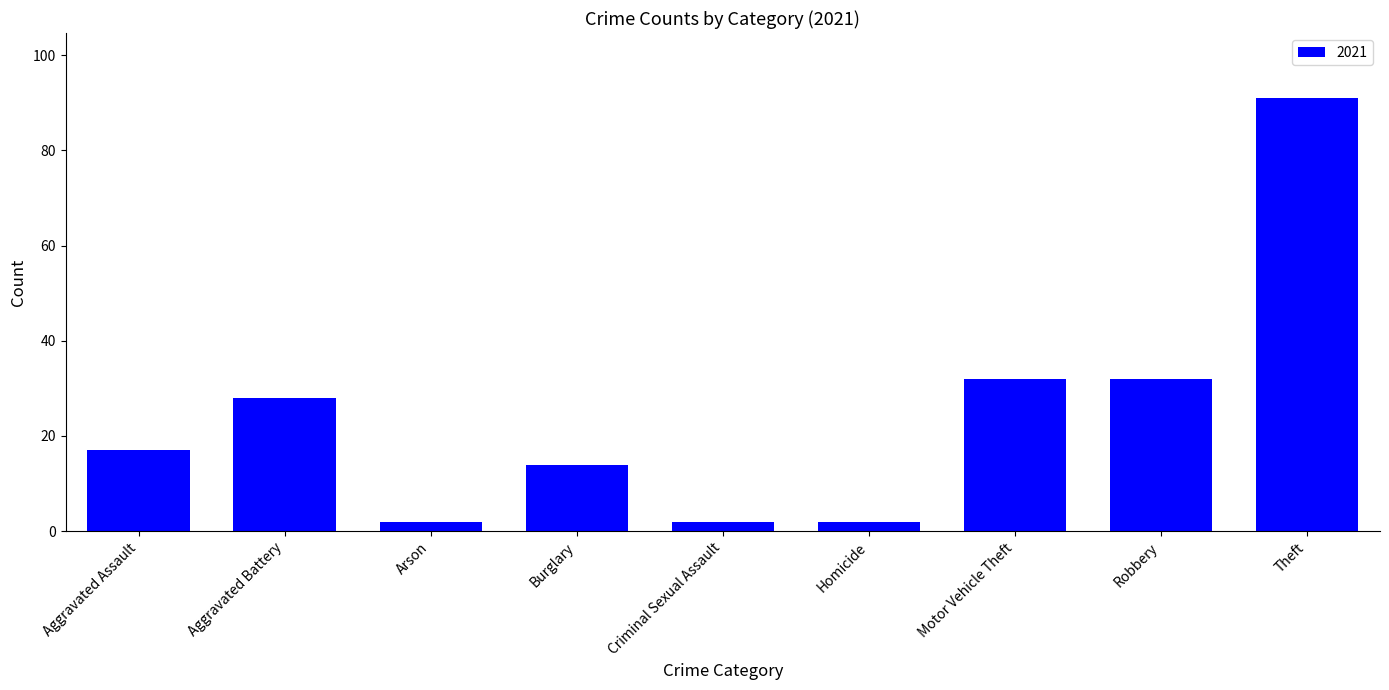

What position from the right is Homicide?

4